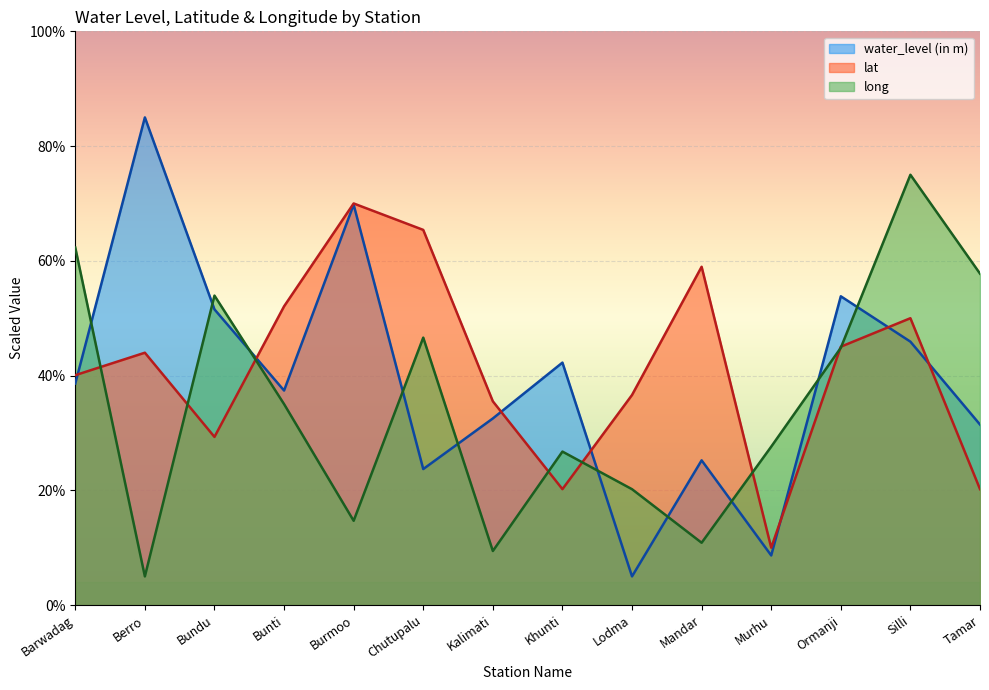

What is the label of the 14th point from the right?

Barwadag